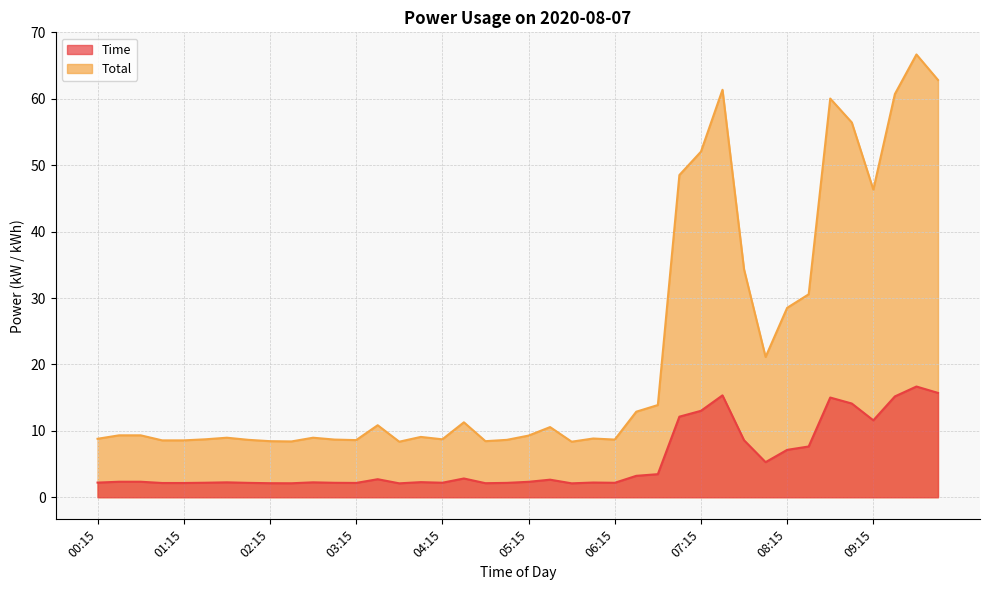

Rank the series by their average value, from lowest to highest.

Time, Total